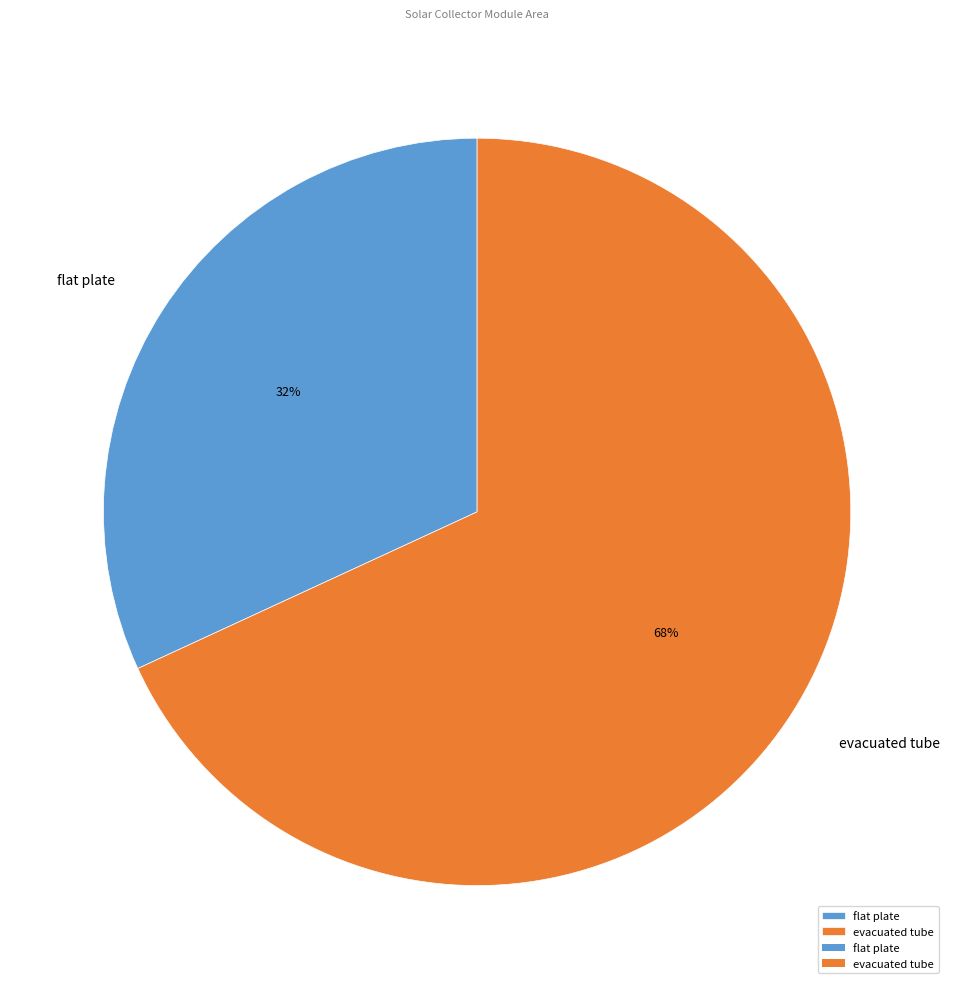

What percentage is the evacuated tube slice, to the nearest percent?

68%